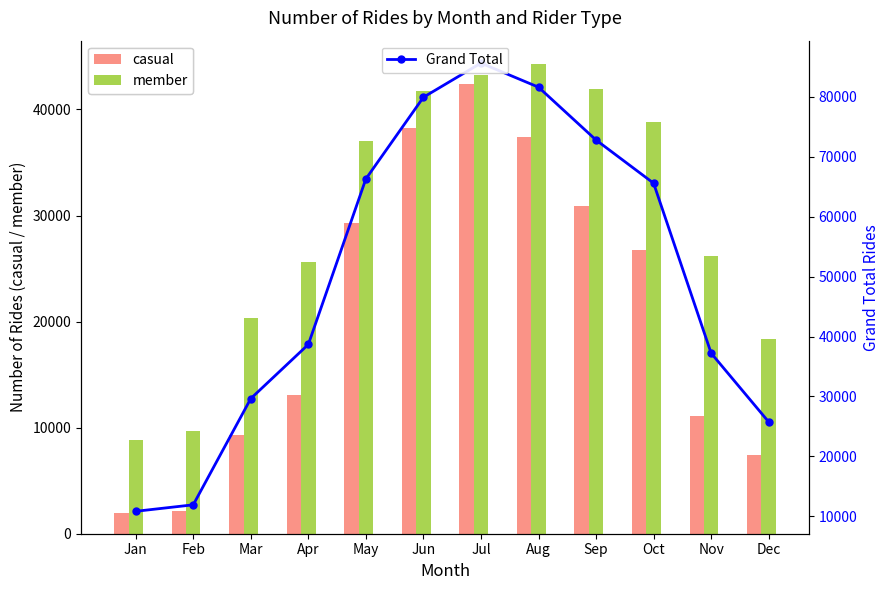

At which category is the sum across all series the highest?

Jul